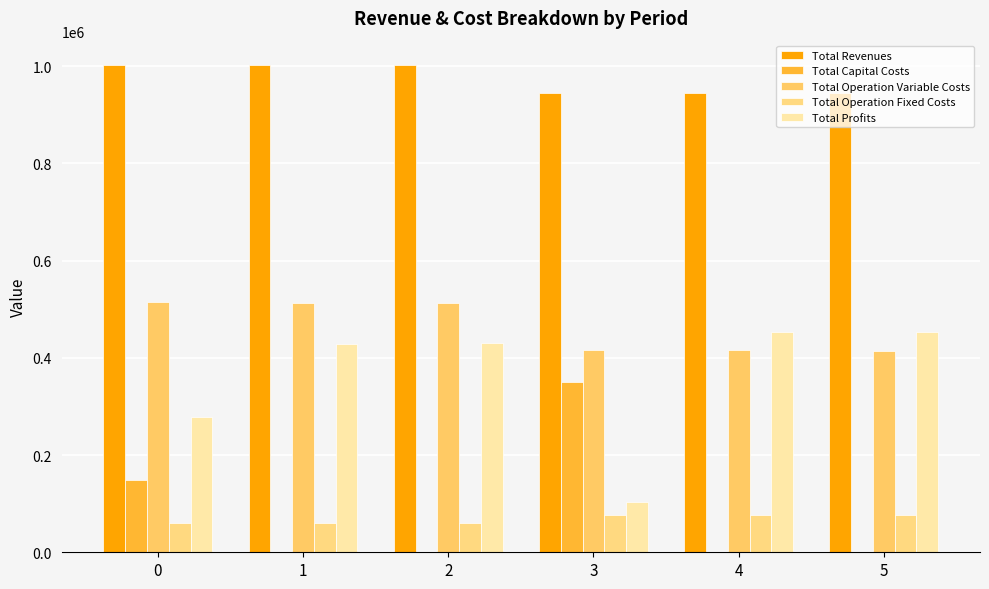

Which series has the largest range (max minus min)?

Total Profits